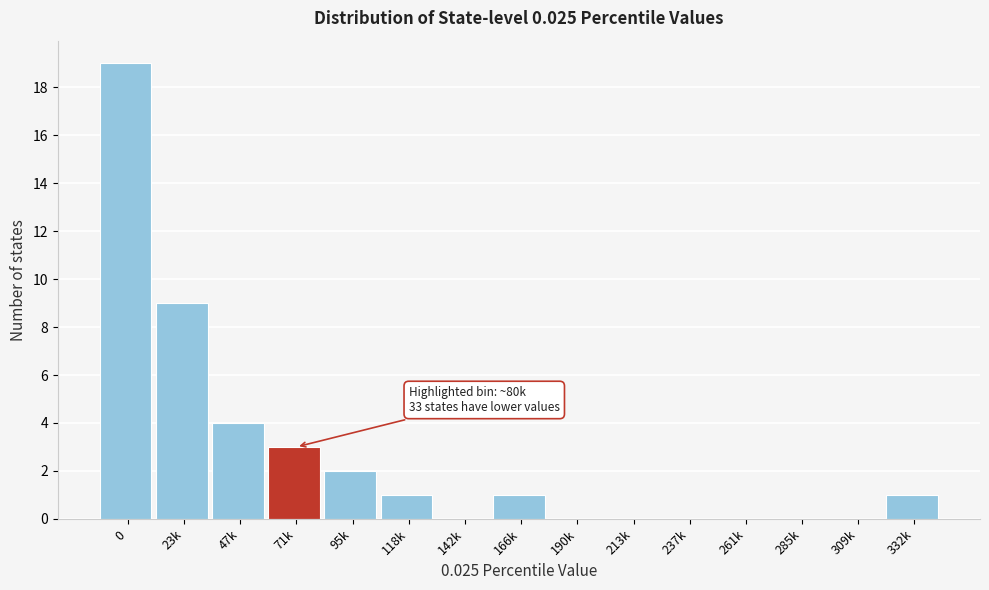

Reading left to right, list all the values displayed in this chart.

0=19	23k=9	47k=4	71k=3	95k=2	118k=1	142k=0	166k=1	190k=0	213k=0	237k=0	261k=0	285k=0	309k=0	332k=1